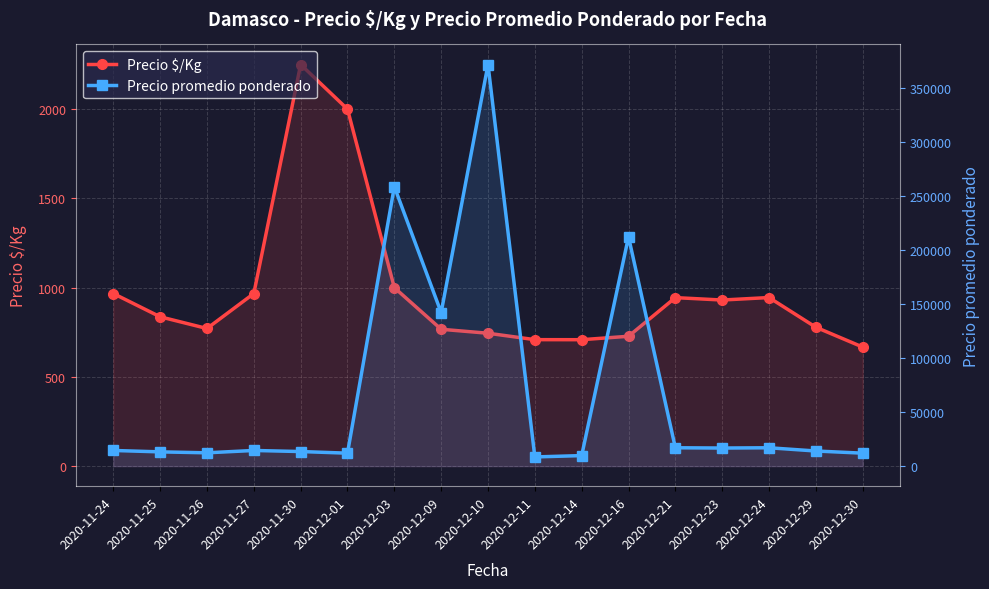

At how many categories does at least one series exceed 306003?

1